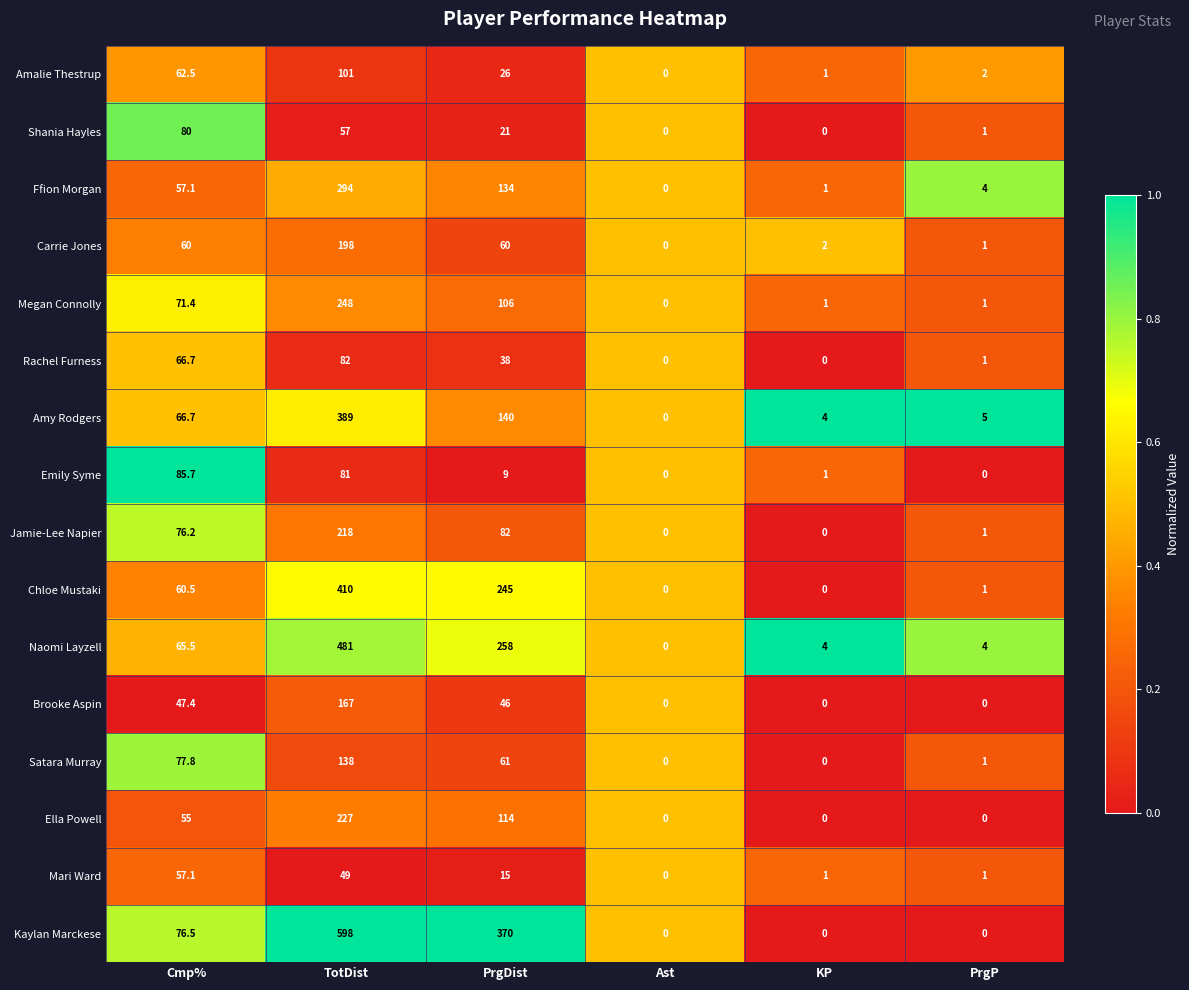

Where does the Ffion Morgan series first go above 57?

Cmp%